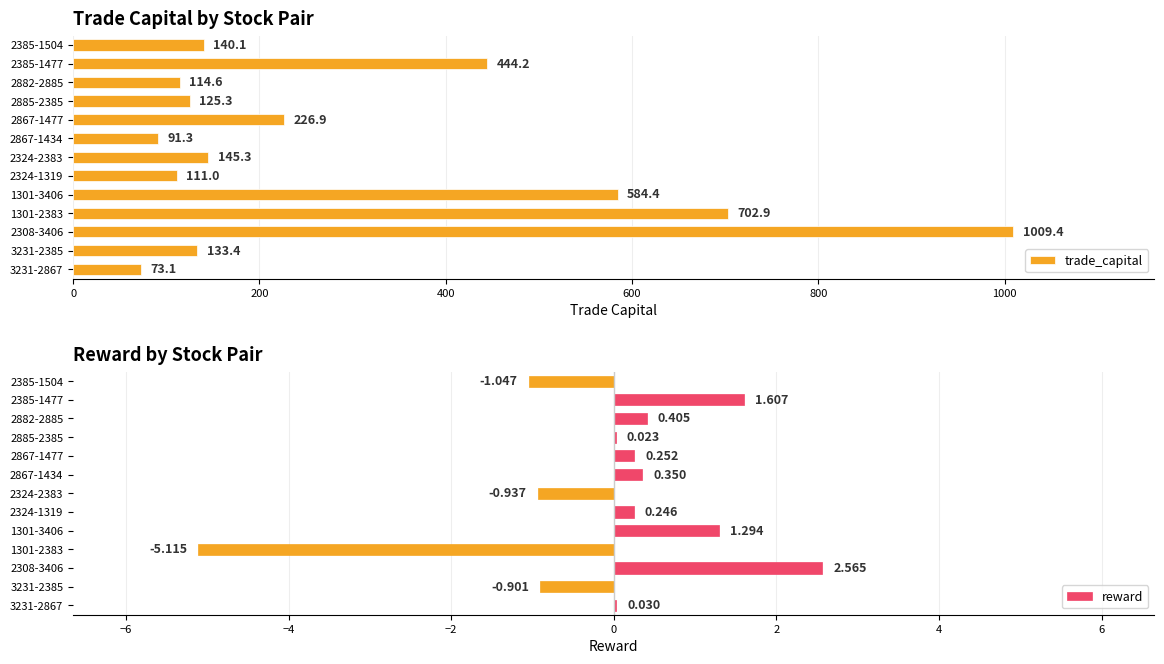

Is it true that trade_capital equals 444.2 at 2385-1477?

True